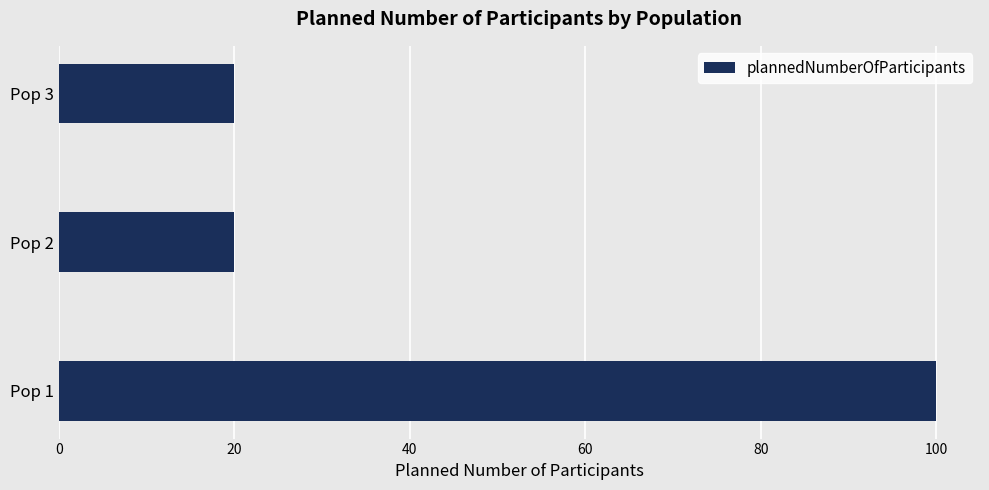

What is the sum of all values?

140